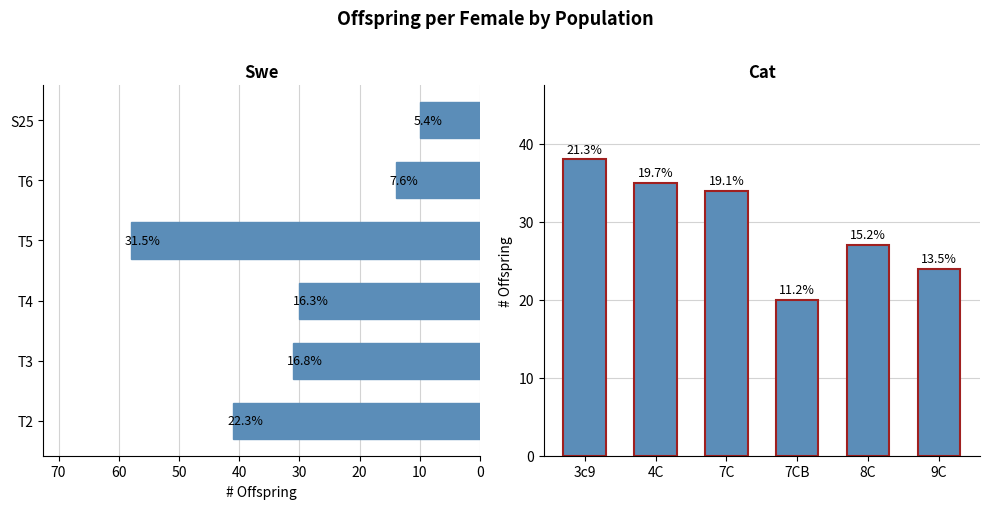

Reading left to right, transcribe all the data shown in this chart.

swe: 41	31	30	58	14	10
cat: 38	35	34	20	27	24